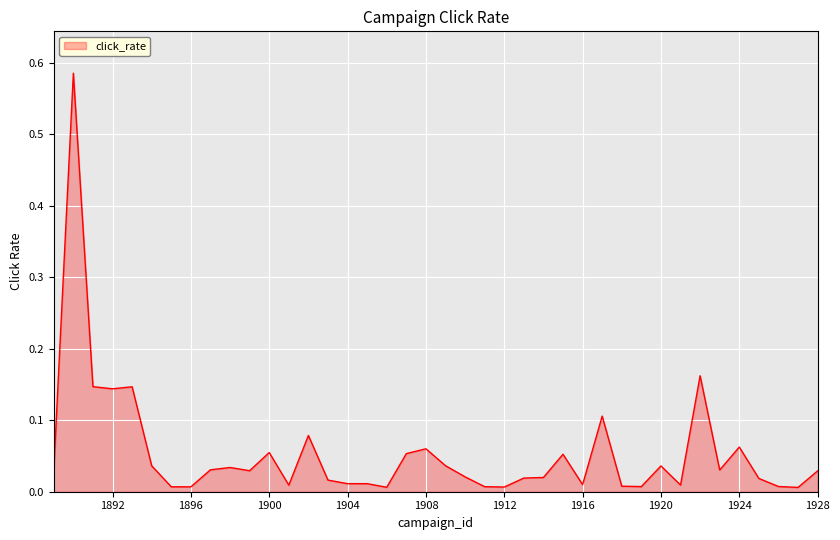

How many lines are shown in the chart?

1